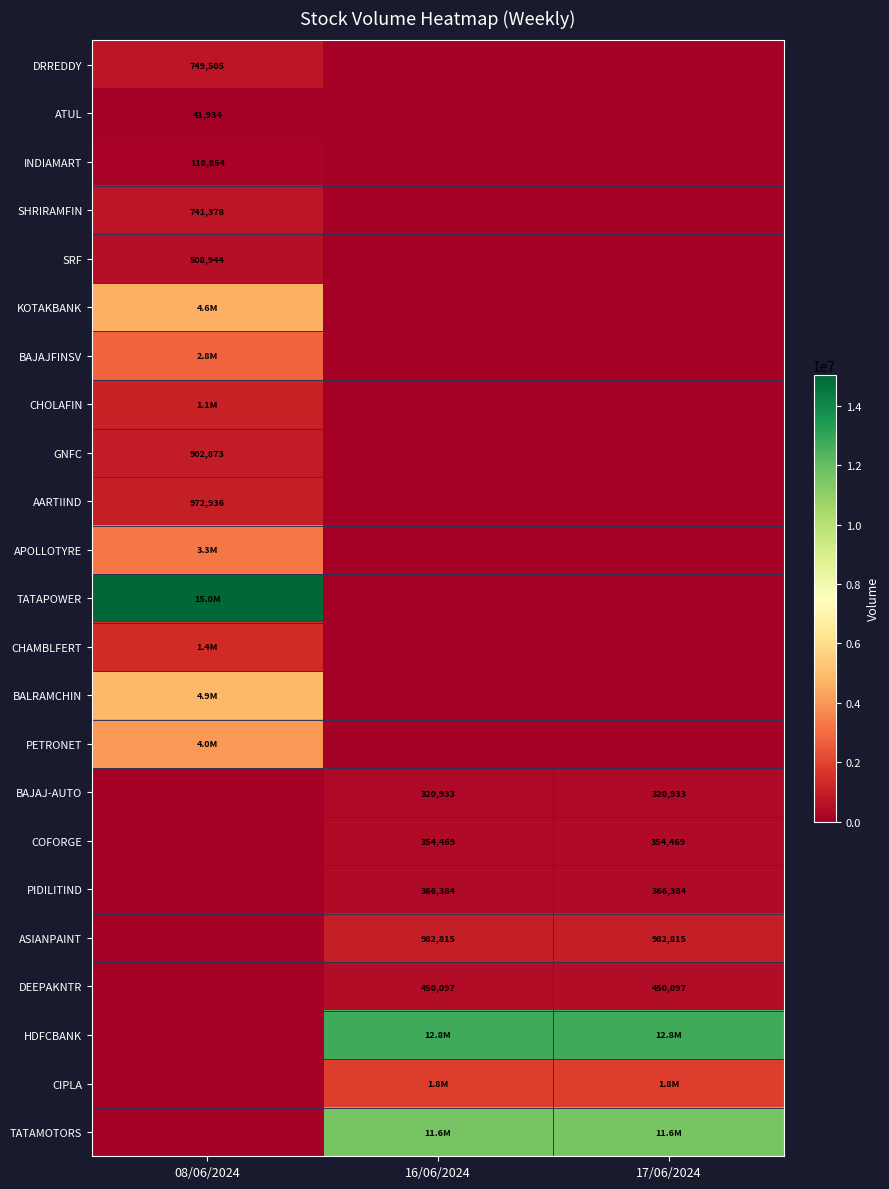

The value of INDIAMART at 08/06/2024 is 118854. True or false?

True